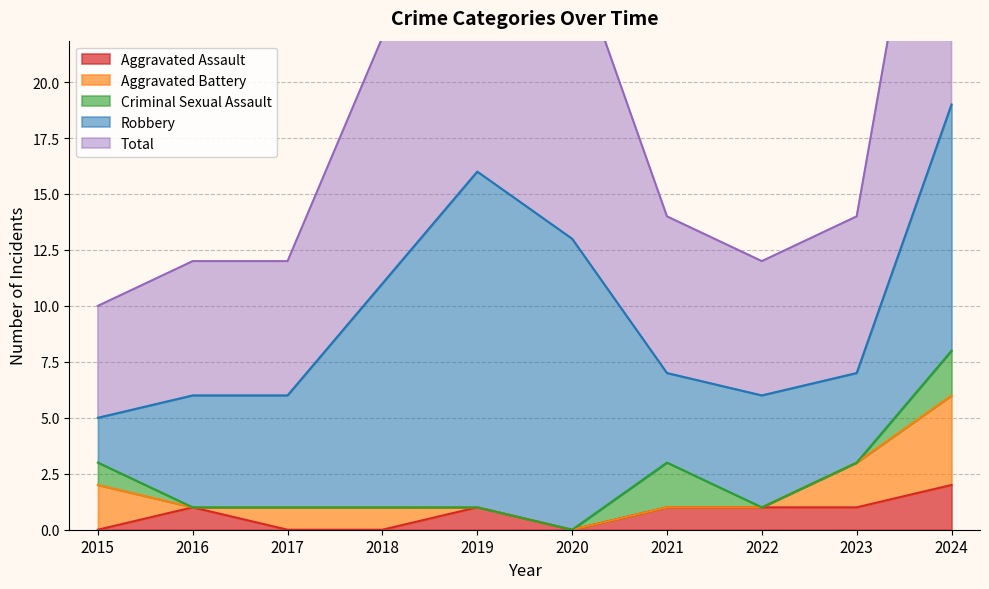

At which category does Criminal Sexual Assault reach its first local peak?

2021